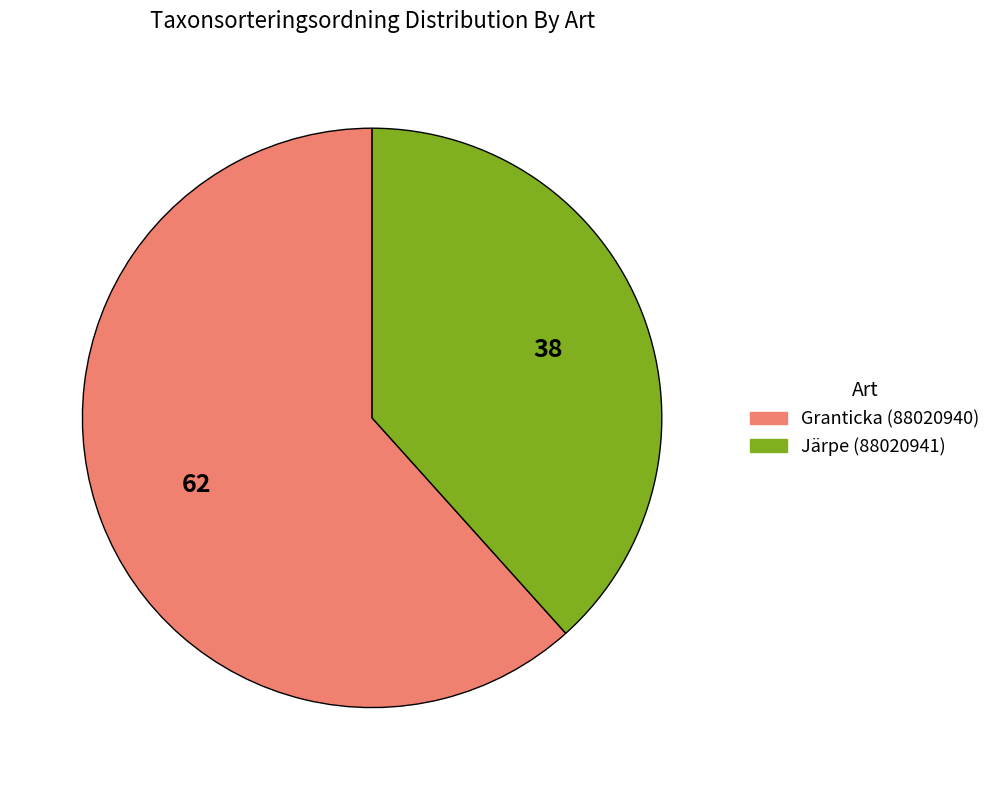

Rank the categories by value from lowest to highest.

Järpe (88020941), Granticka (88020940)